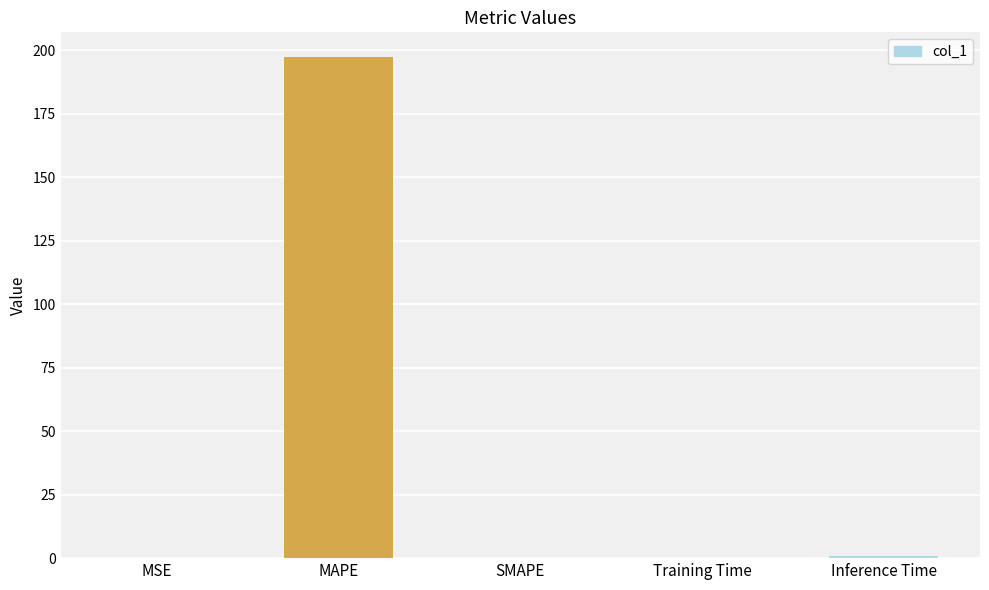

At which category does the chart reach its peak across all series?

MAPE